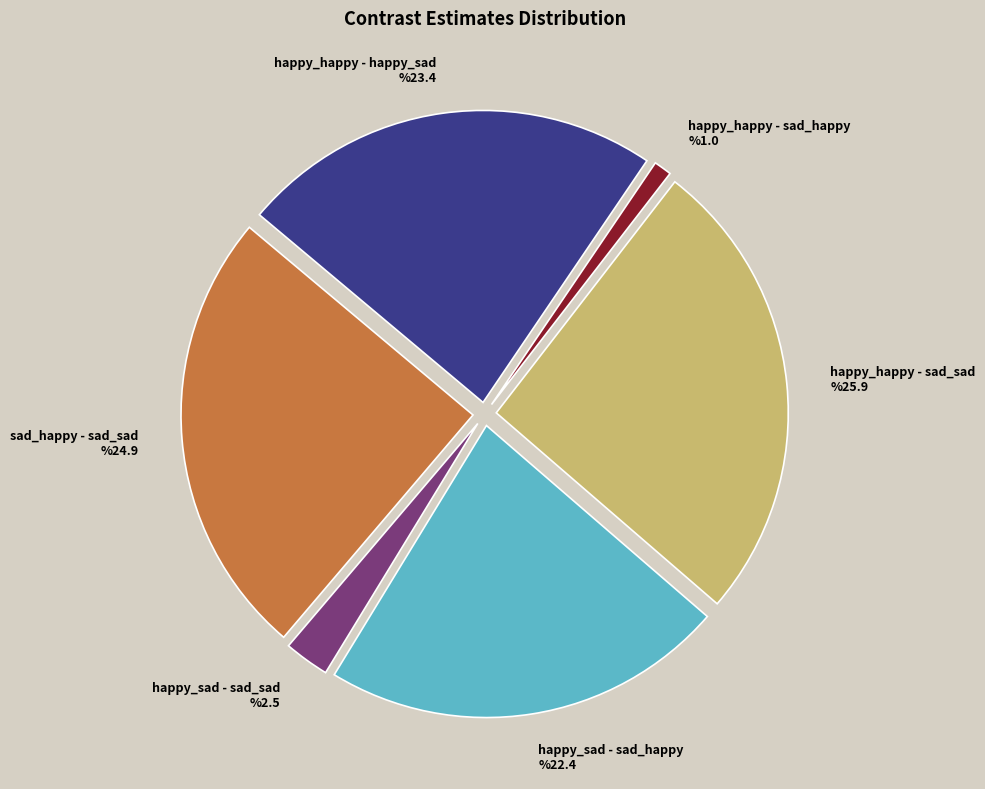

Rank the categories by value from lowest to highest.

happy_happy - sad_happy, happy_sad - sad_sad, happy_sad - sad_happy, happy_happy - happy_sad, sad_happy - sad_sad, happy_happy - sad_sad